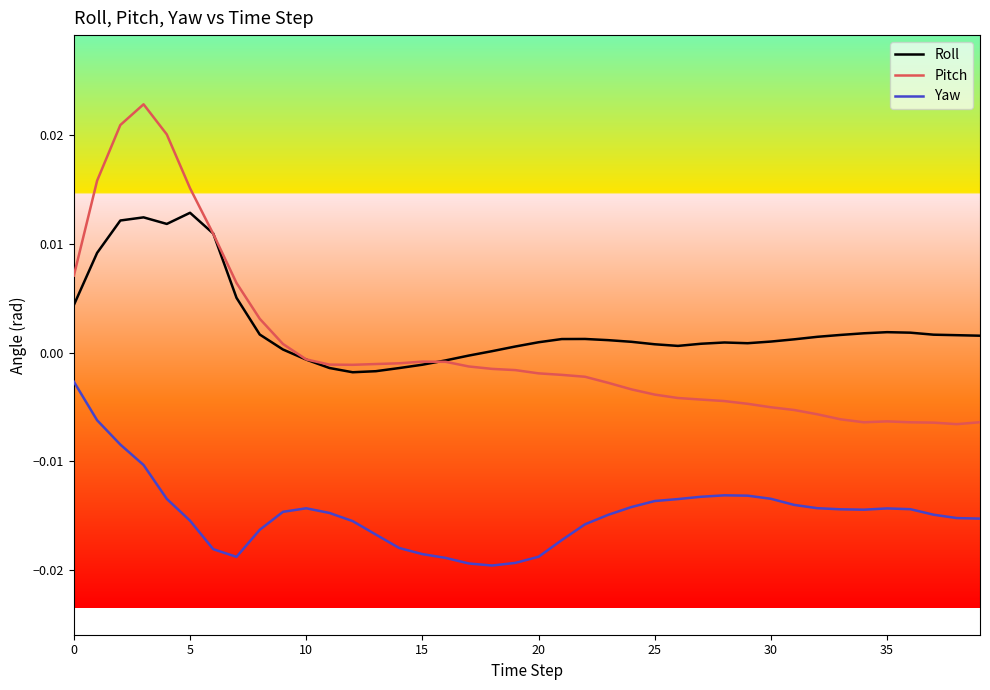

Rank the series by their maximum value, from lowest to highest.

Yaw, Roll, Pitch